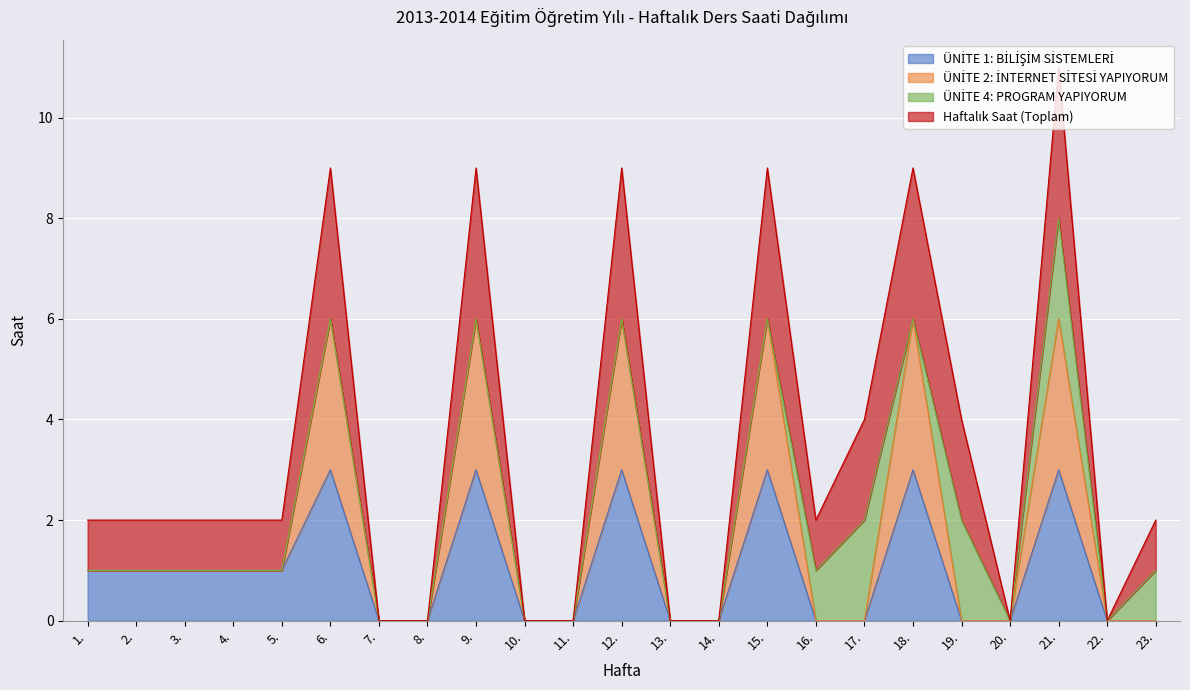

How many lines are shown in the chart?

4